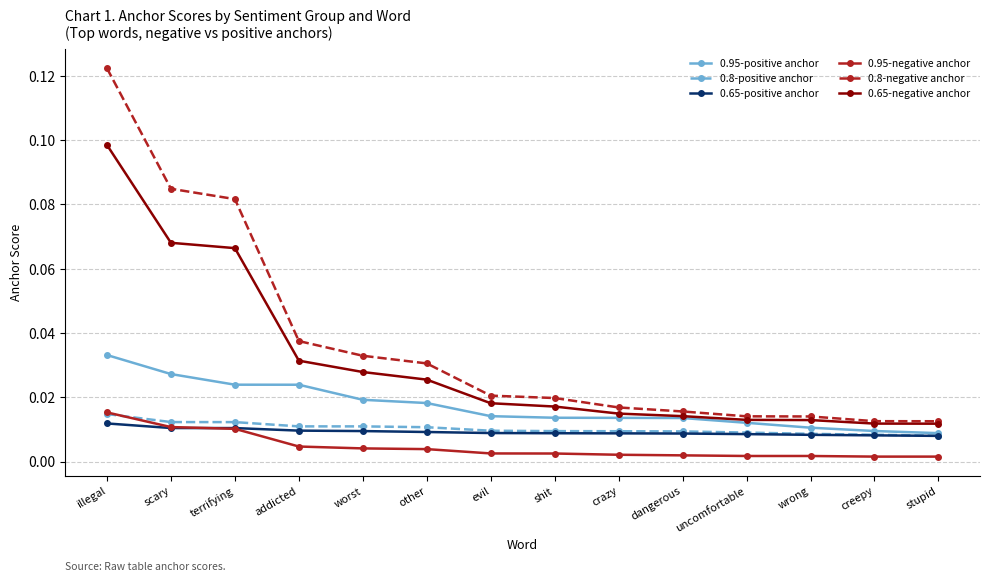

Which category has the highest value in the 0.8-positive anchor series?

illegal